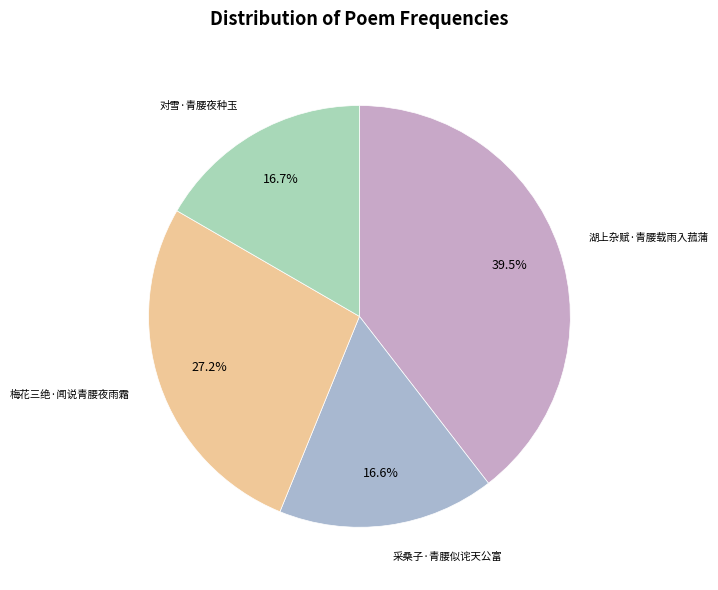

Between 湖上杂赋·青腰载雨入菰蒲 and 对雪·青腰夜种玉, which is larger?

湖上杂赋·青腰载雨入菰蒲